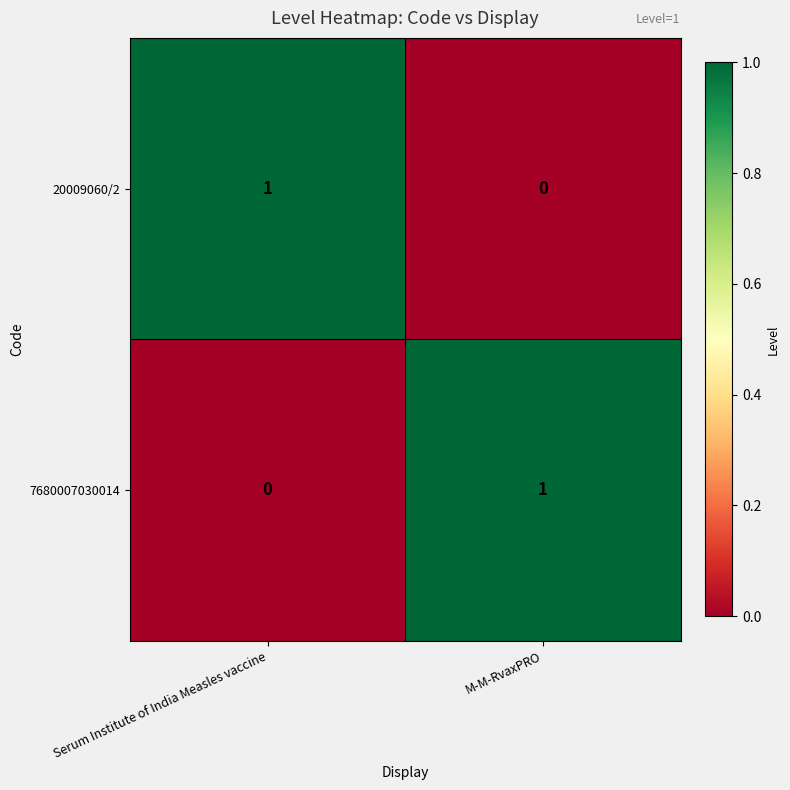

Is it true that 20009060/2 equals 2 at Serum Institute of India Measles vaccine?

False